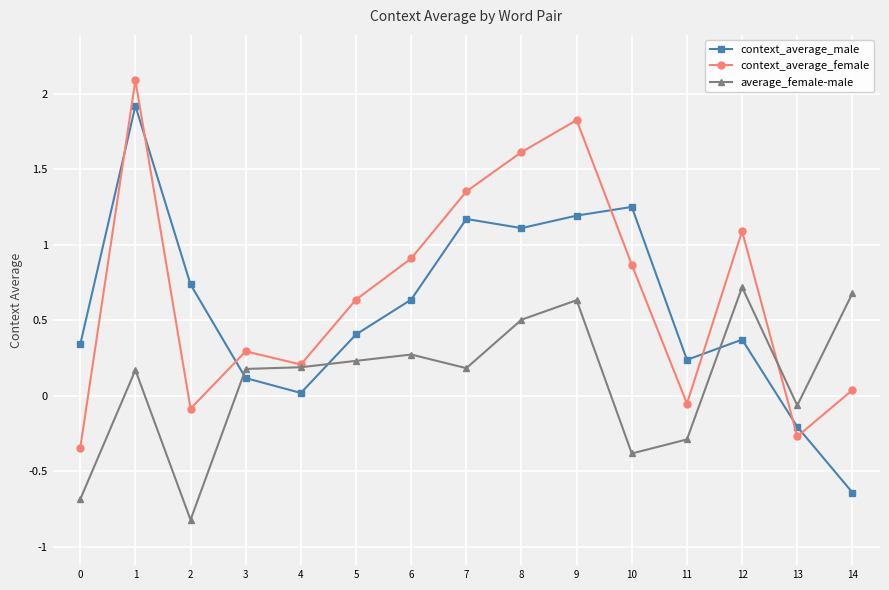

Which series has the largest total across all categories?

context_average_female